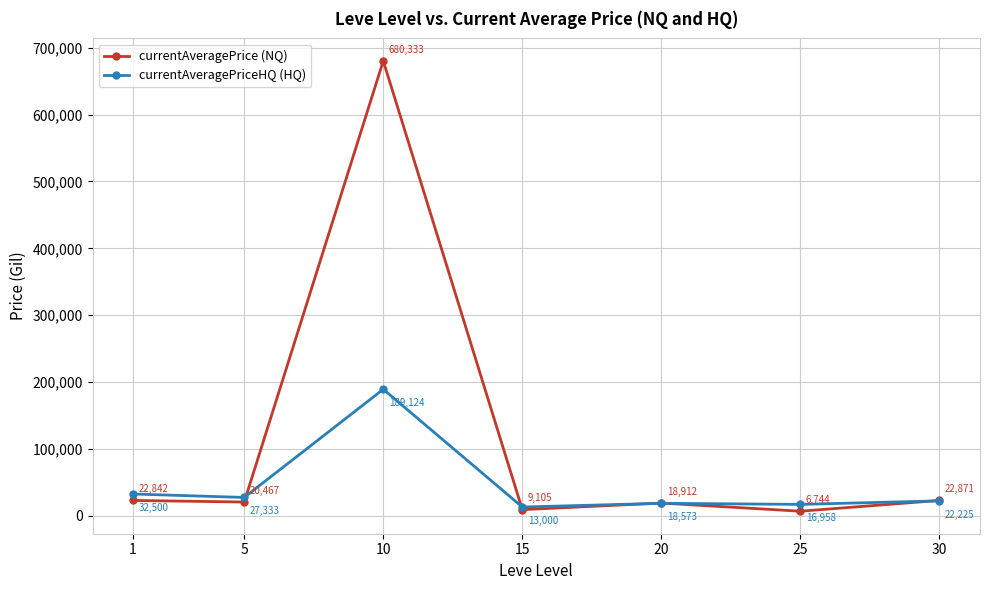

What is the average value of the currentAveragePriceHQ (HQ) series?

45673.7